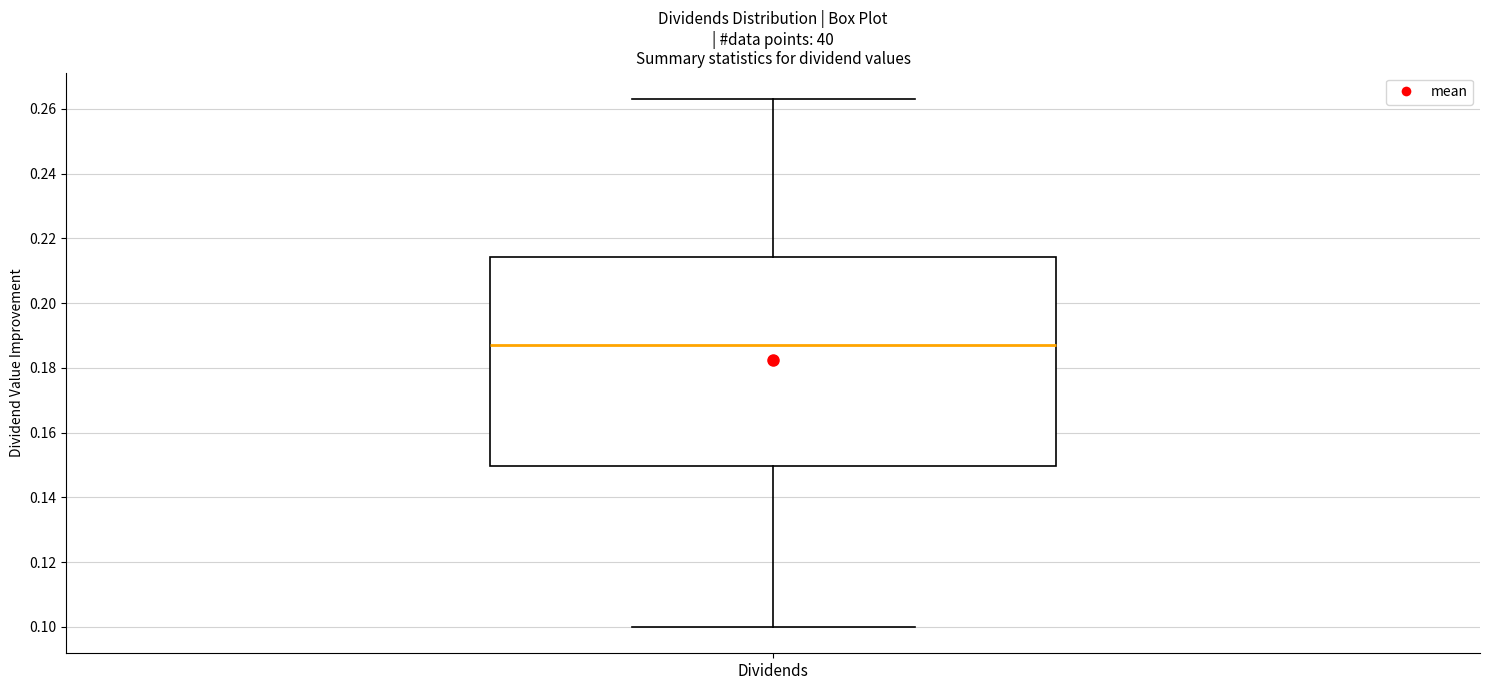

Read this box plot against the y-axis: the position of the median line, the range covered by the box, and the ends of both whiskers. The values are not printed on the chart, so give them approximately, as read against the axis.

median 0.188, box 0.150 to 0.214, whiskers 0.100 to 0.264